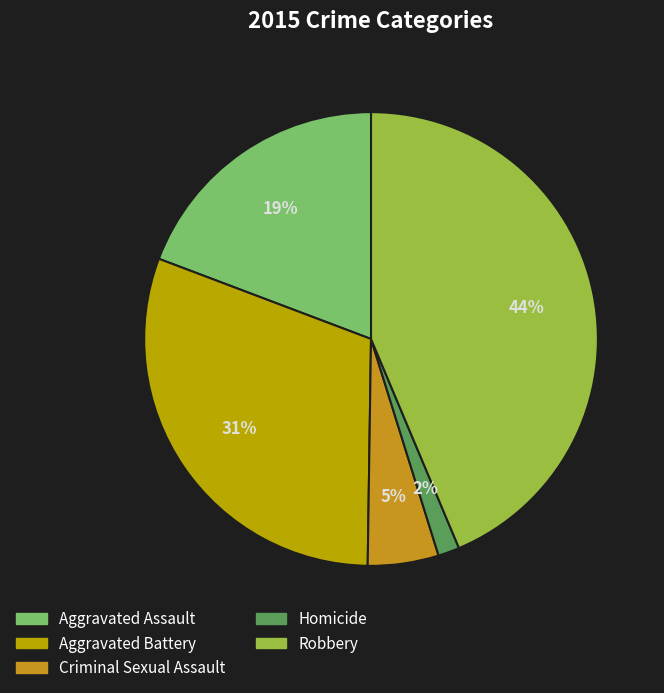

What is the largest slice in the pie chart?

Robbery